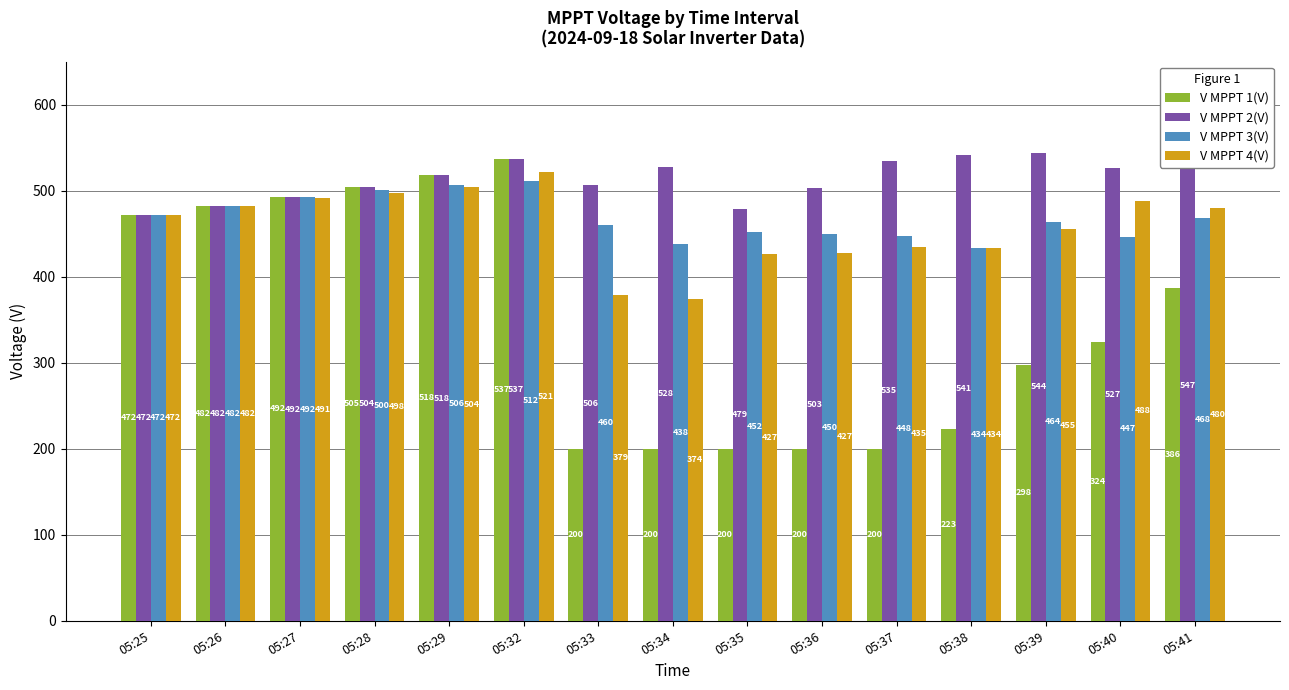

Is it true that V MPPT 3(V) equals 638.2 at 05:37?

False